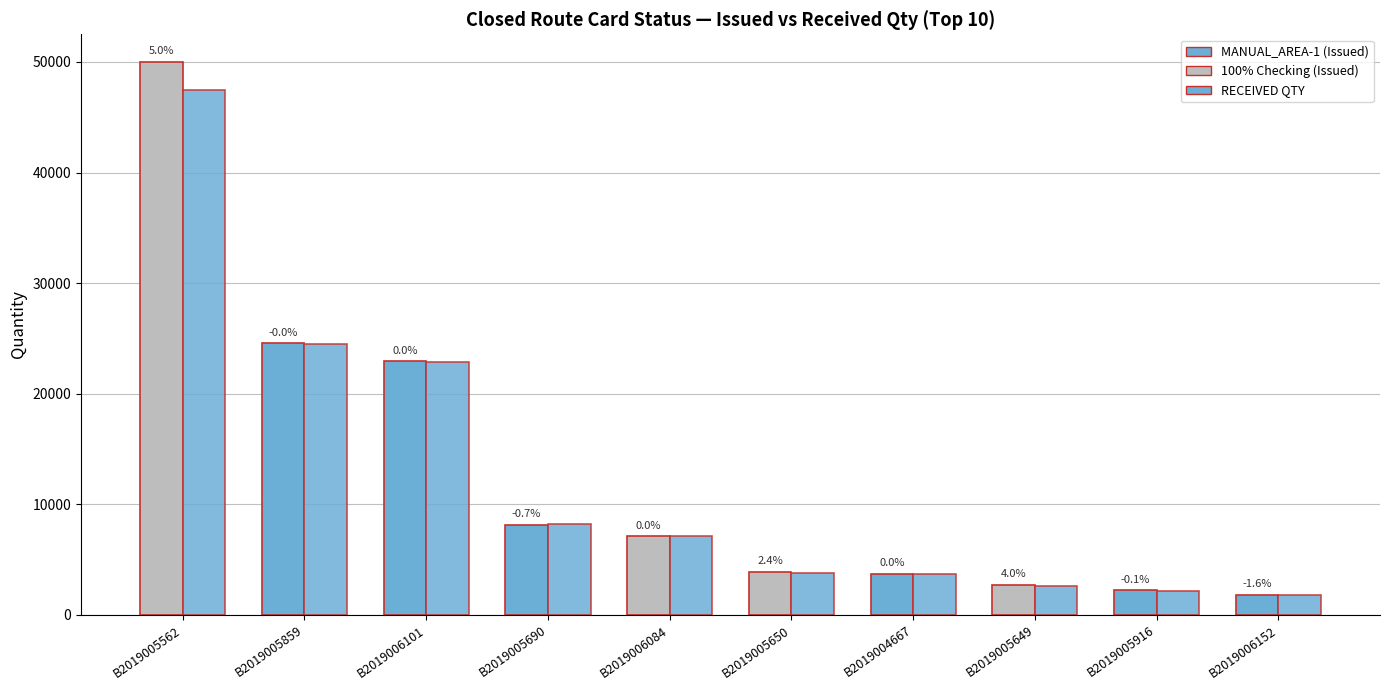

What is the minimum value shown in the chart?

1808